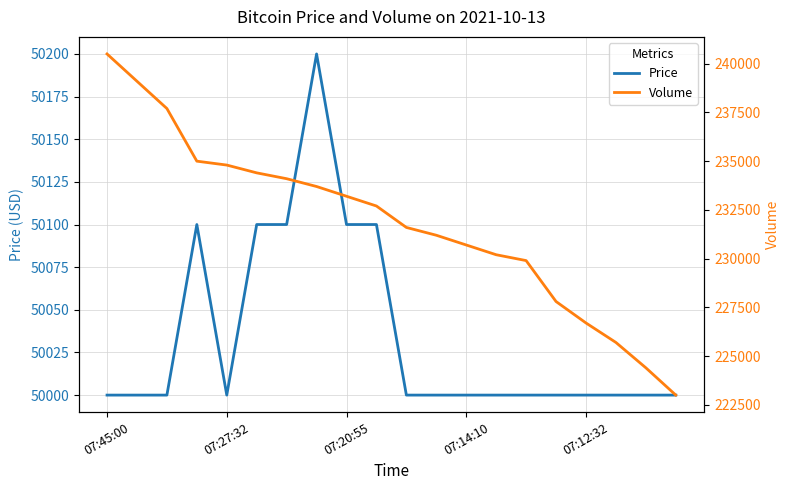

True or false: Volume and Price cross at least once.

False